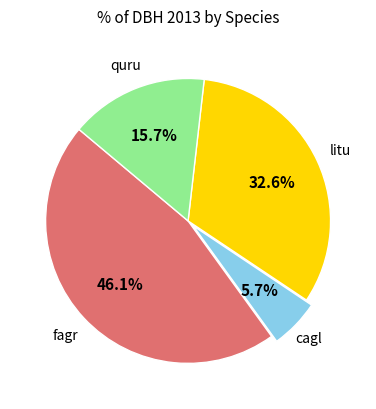

How many slices are in this pie chart?

4